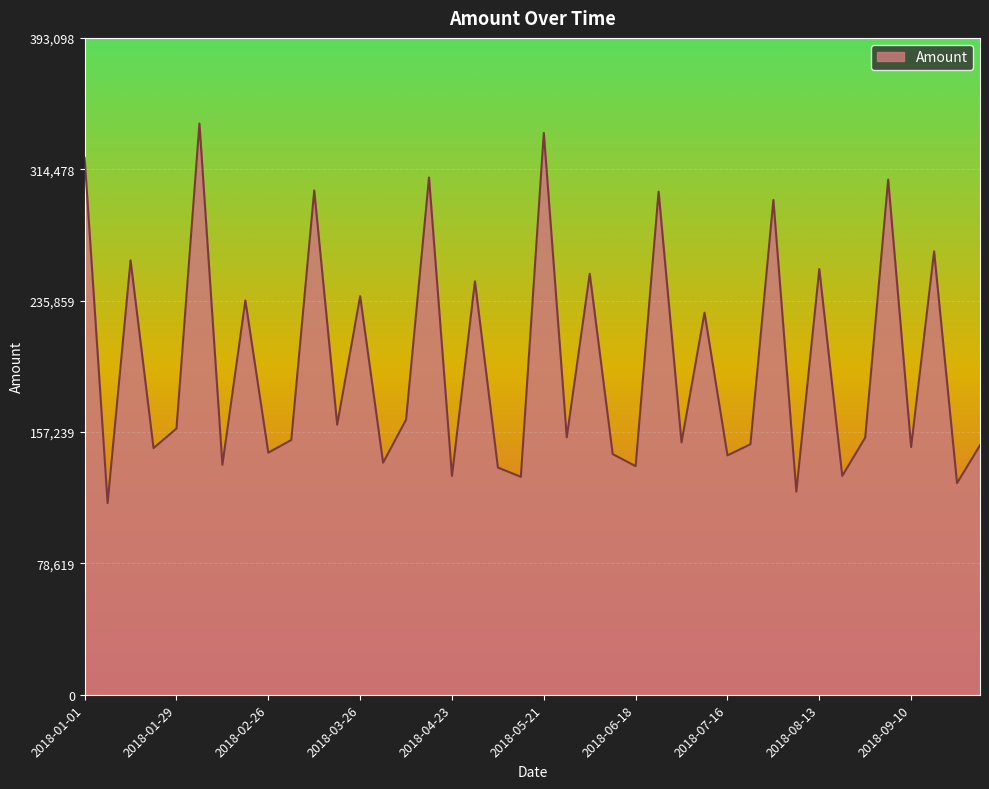

What is the smallest value displayed?

114673.7